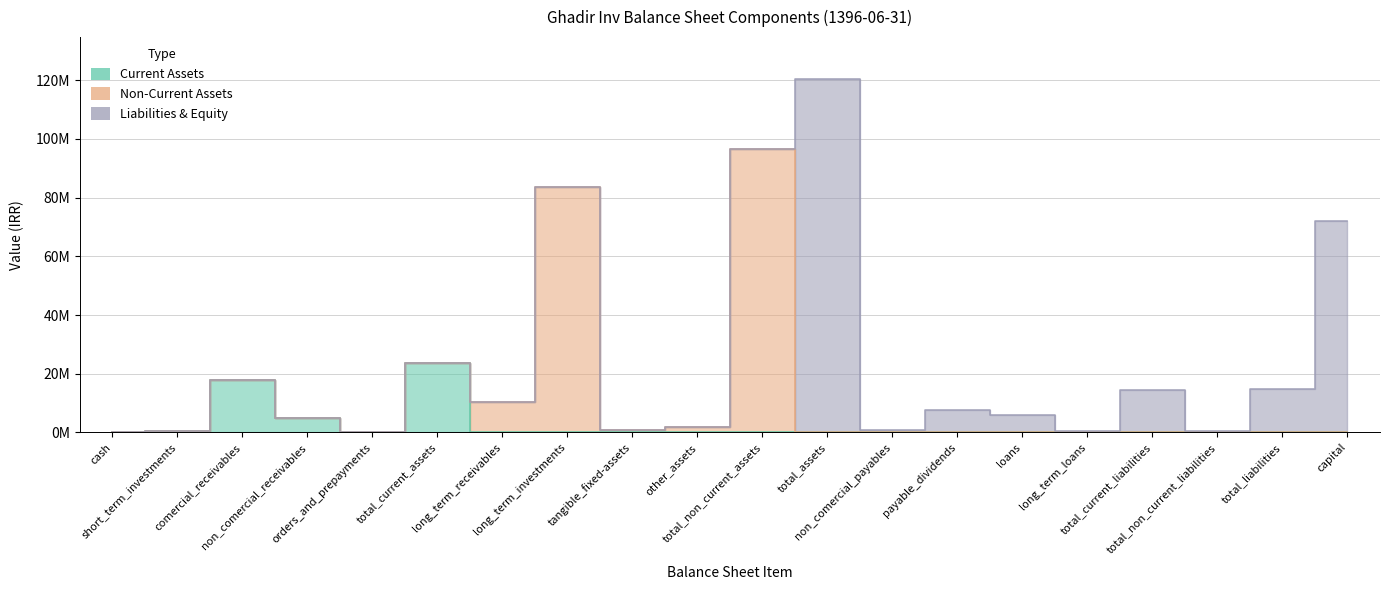

Where is Non-Current Assets nearest to the value 48270877?

long_term_investments